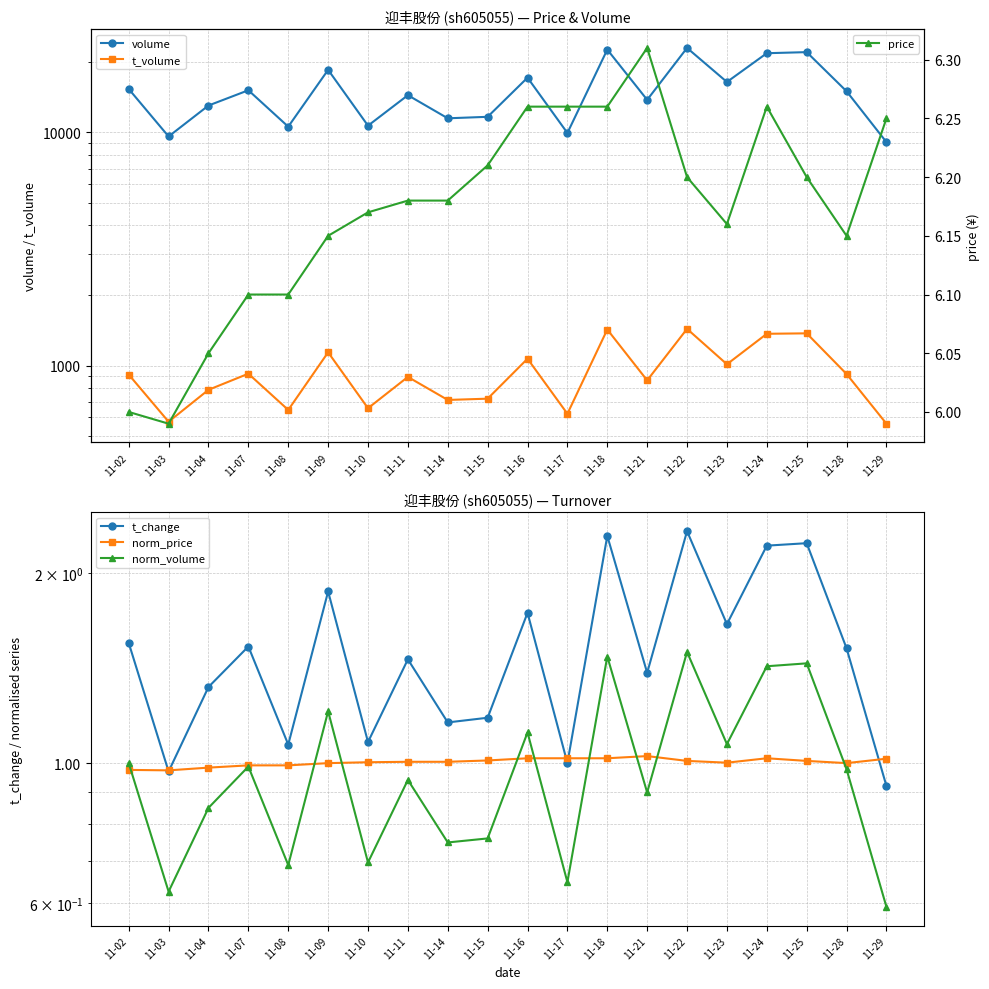

How many interior local valleys does the price series have?

3